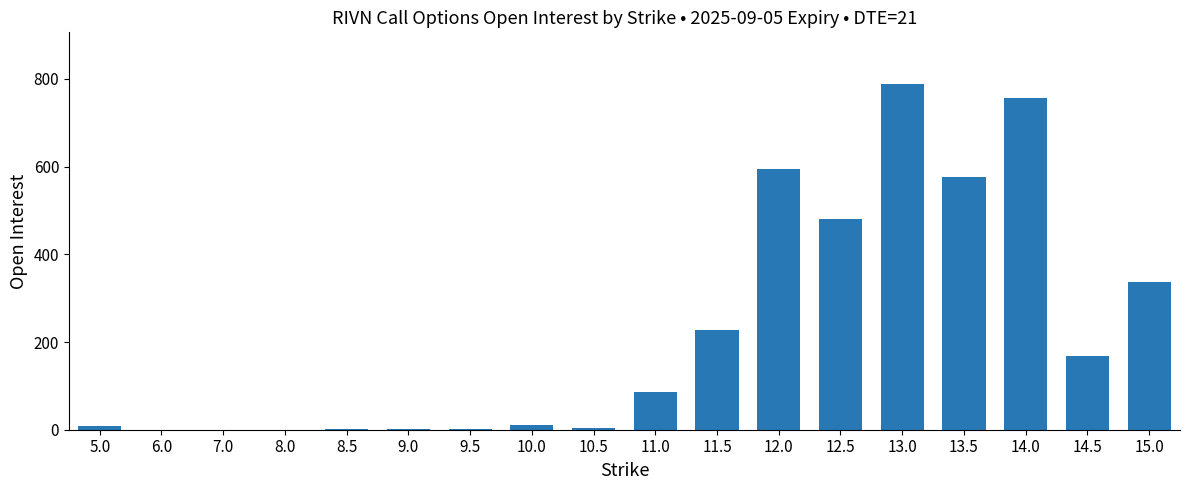

The value at 7.0 is -257. True or false?

False